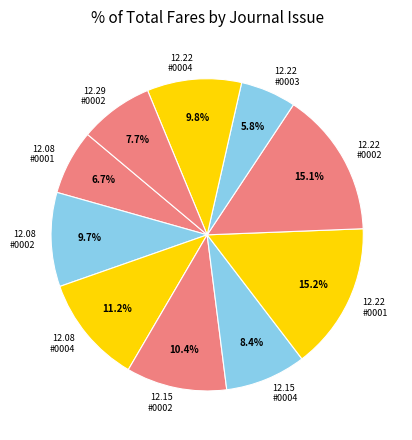

Does any single category account for the majority?

No